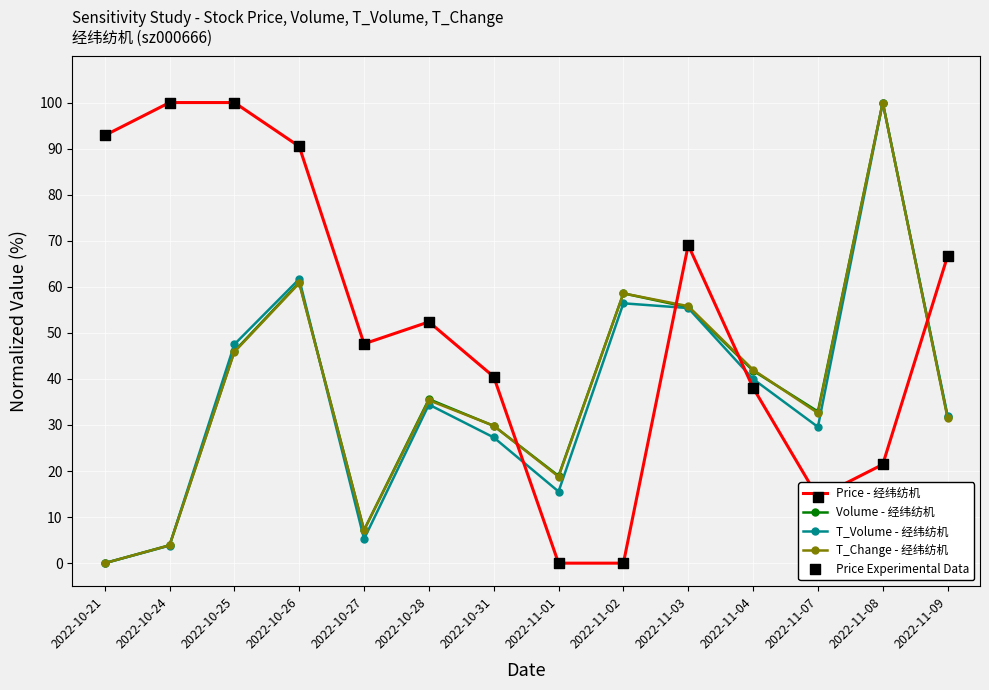

At which category is the sum across all series the highest?

2022-11-08